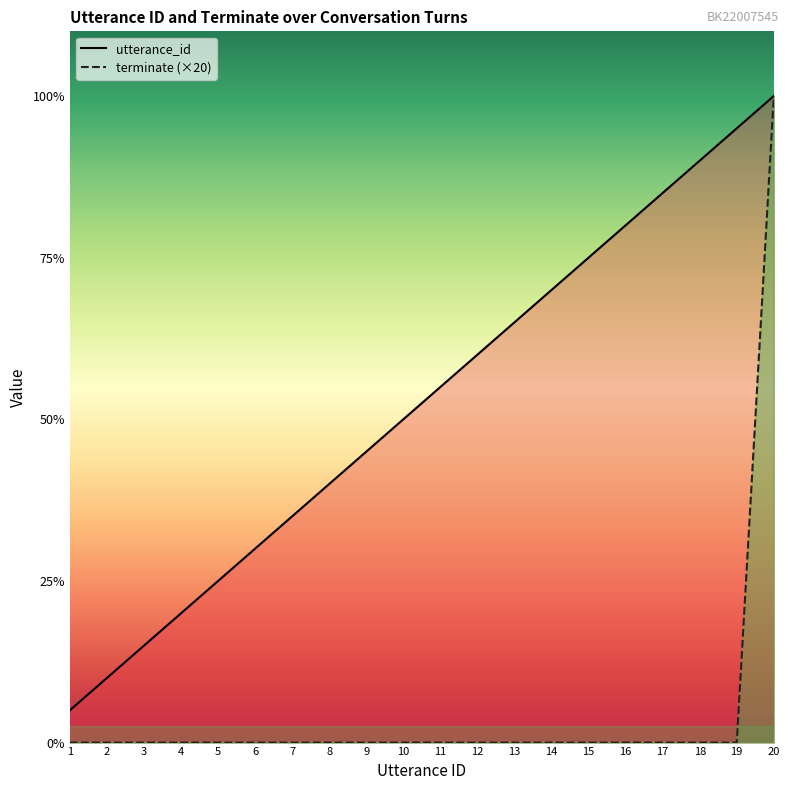

List the labels in order of utterance_id line value, largest first.

20, 19, 18, 17, 16, 15, 14, 13, 12, 11, 10, 9, 8, 7, 6, 5, 4, 3, 2, 1